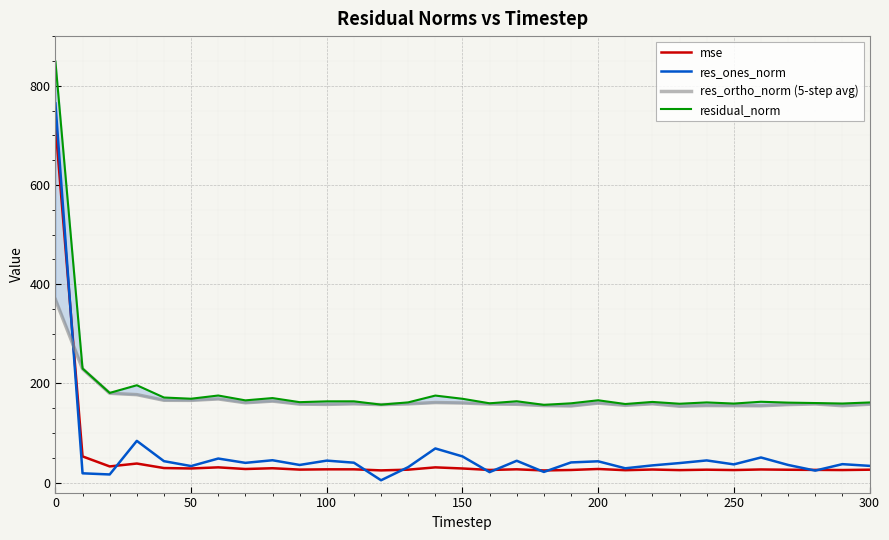

True or false: residual_norm and res_ortho_norm (5-step avg) cross at least once.

False